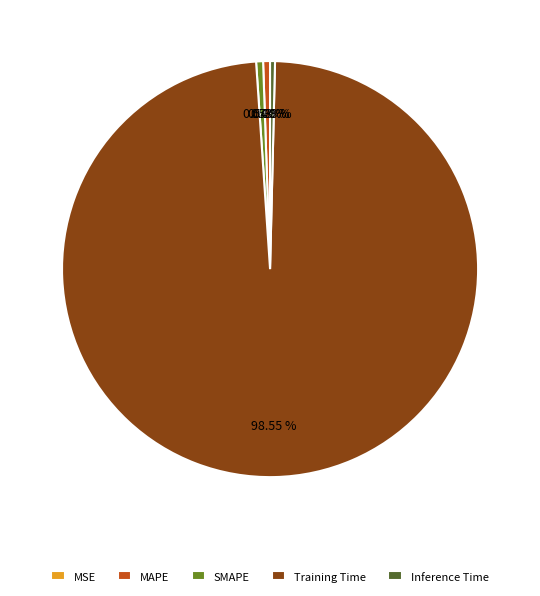

Which slice is the largest?

Training Time